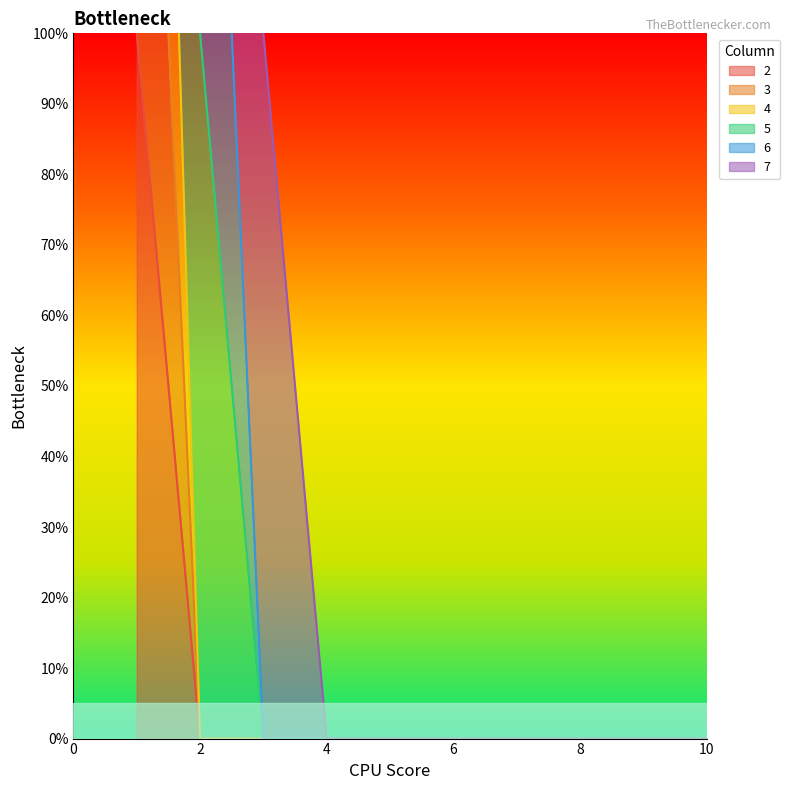

Which category has the lowest value across all series?

2